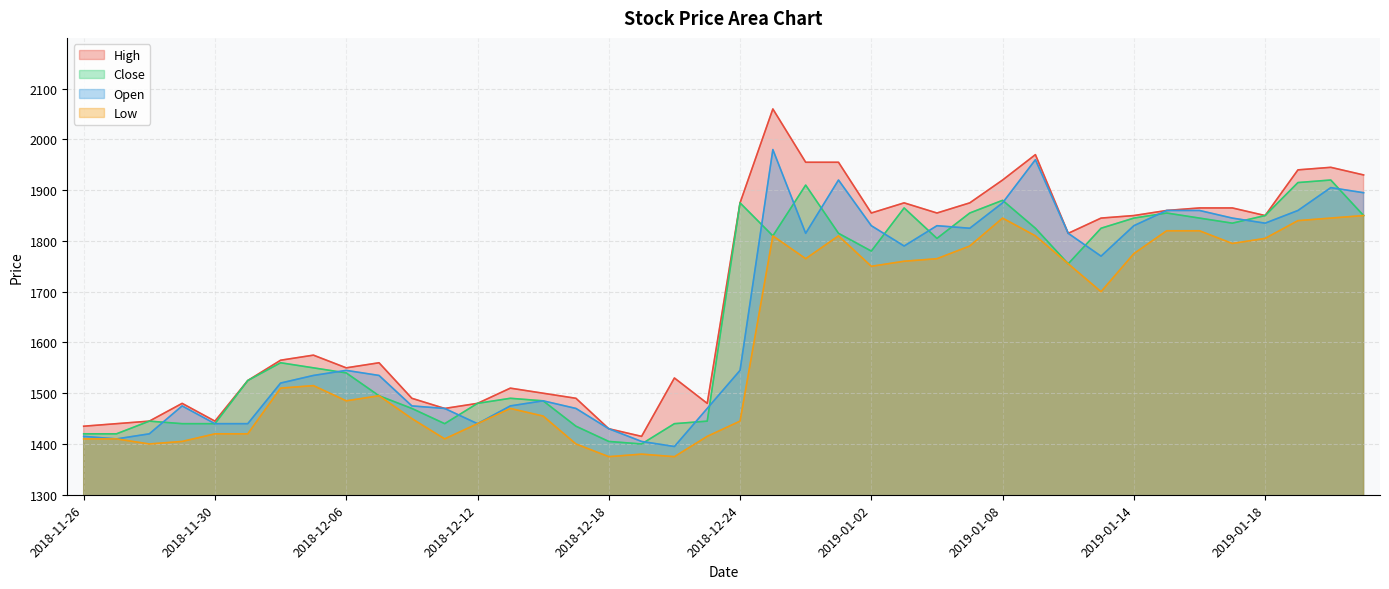

Is it true that High equals 2060 at 2018-12-26?

True